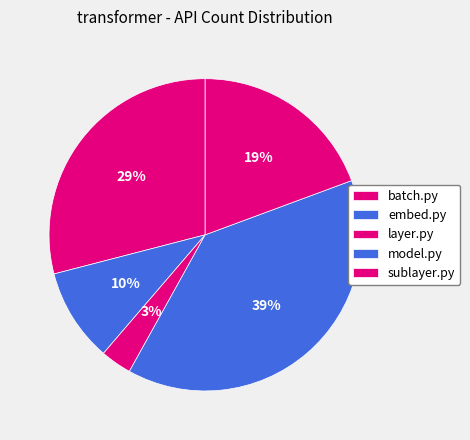

To the nearest percent, what portion does sublayer.py represent?

19%